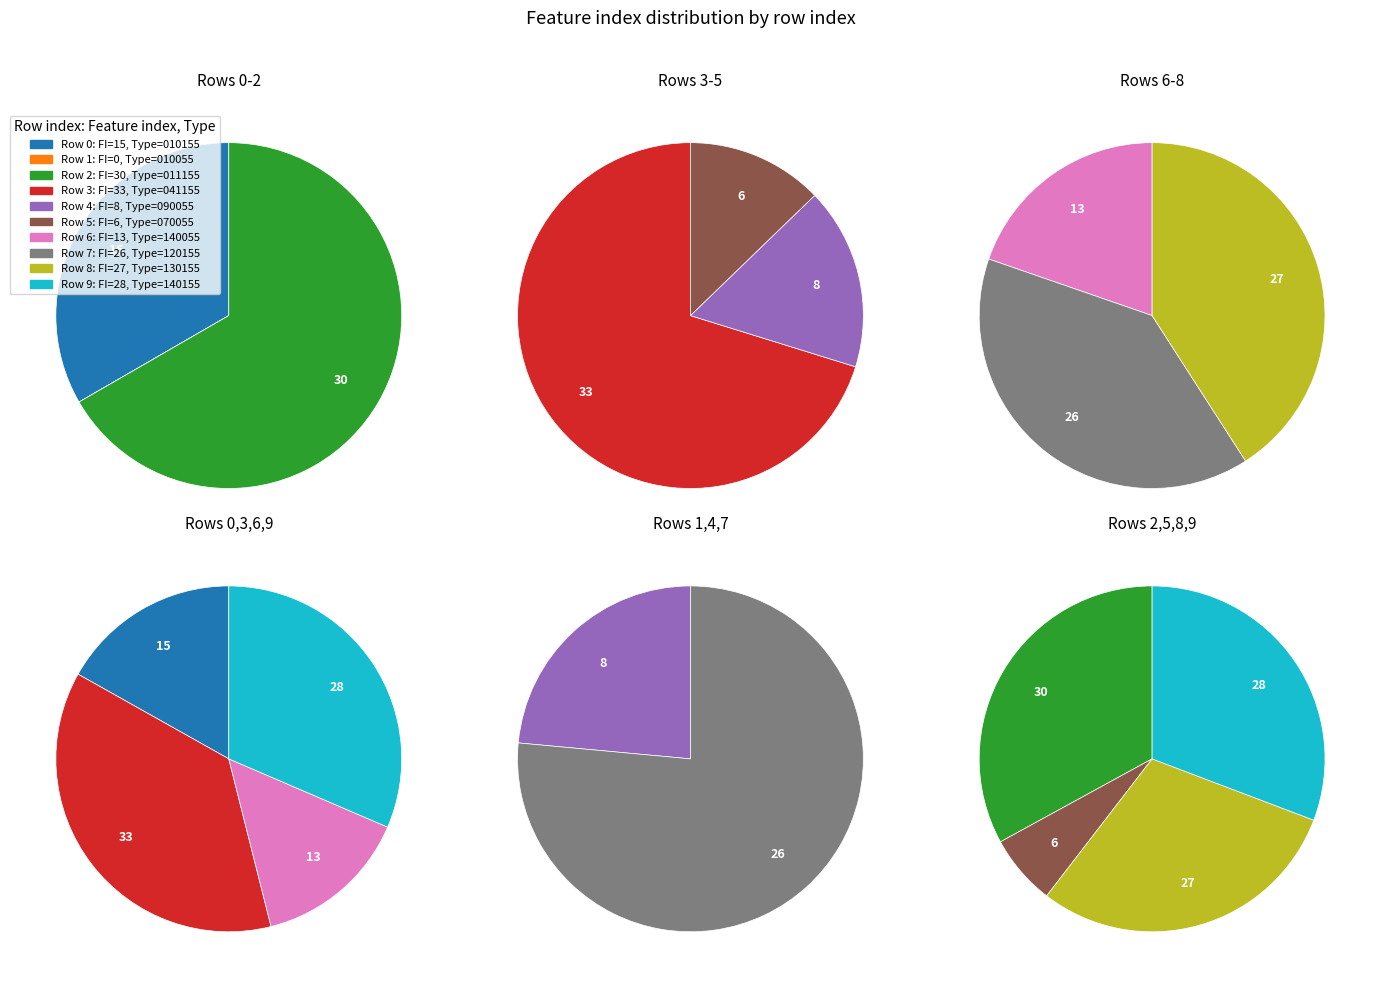

Which slice is the largest?

3